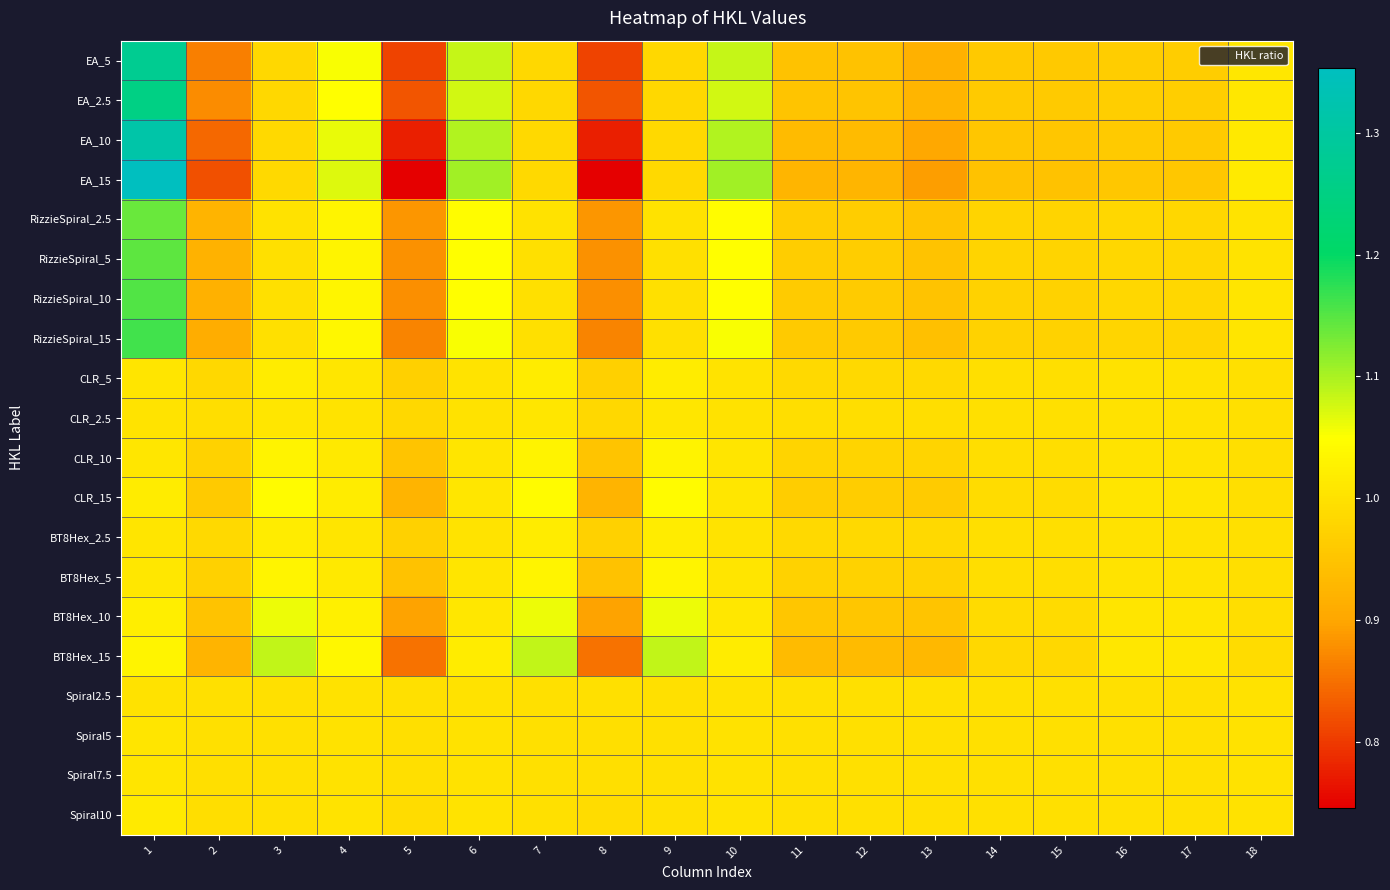

Which series changed the most between 11 and 13?

EA_15